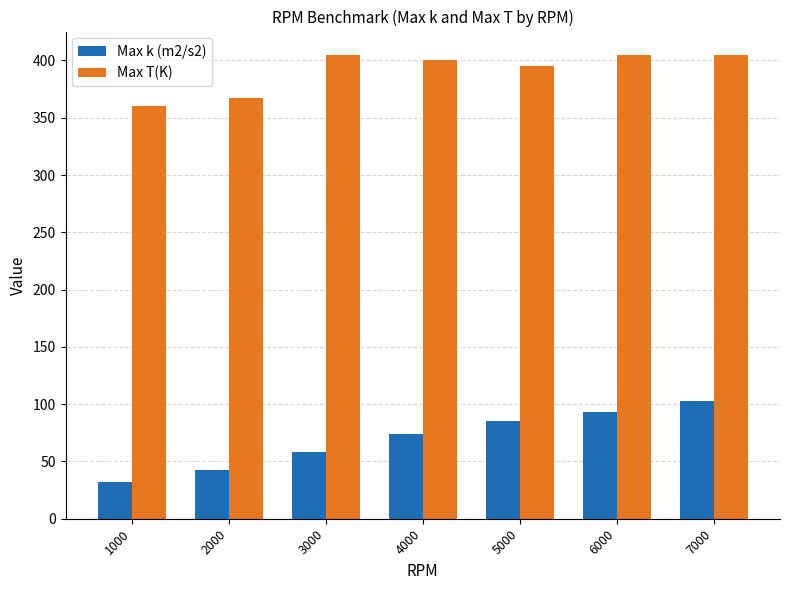

What are all the series names shown in the legend?

Max k (m2/s2), Max T(K)